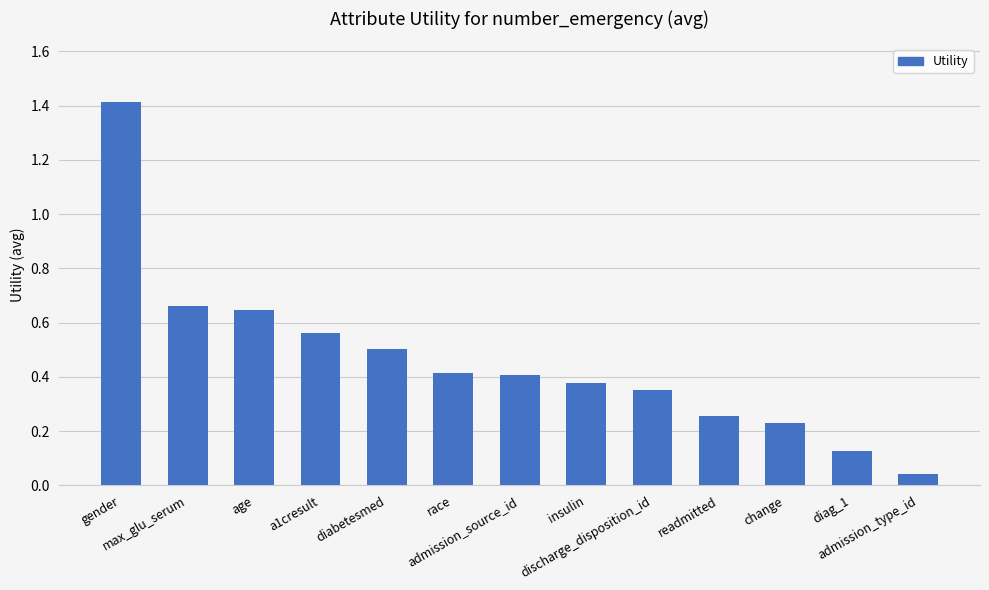

Are the bars grouped side by side (vs. stacked)?

No